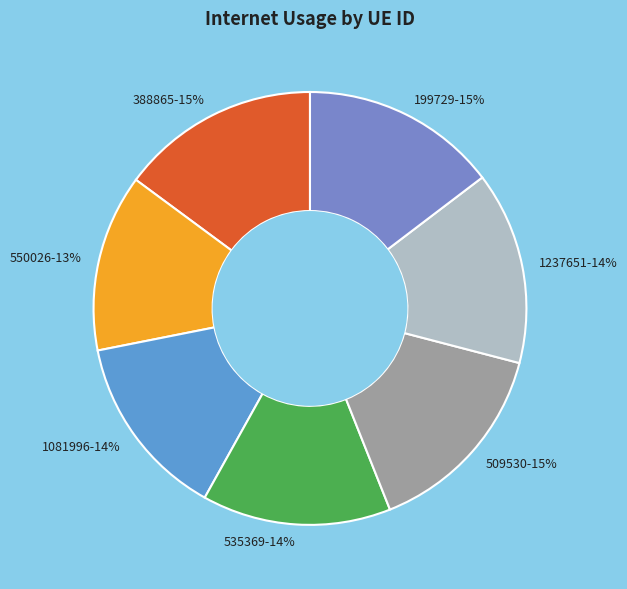

Do 535369 and 1237651 together represent more than half of the pie?

No